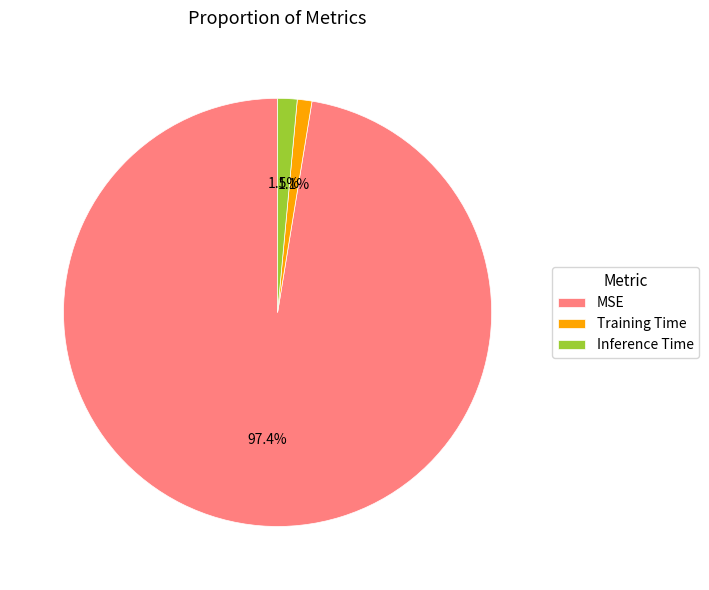

What is the total percentage of MSE and Training Time?

98.5%